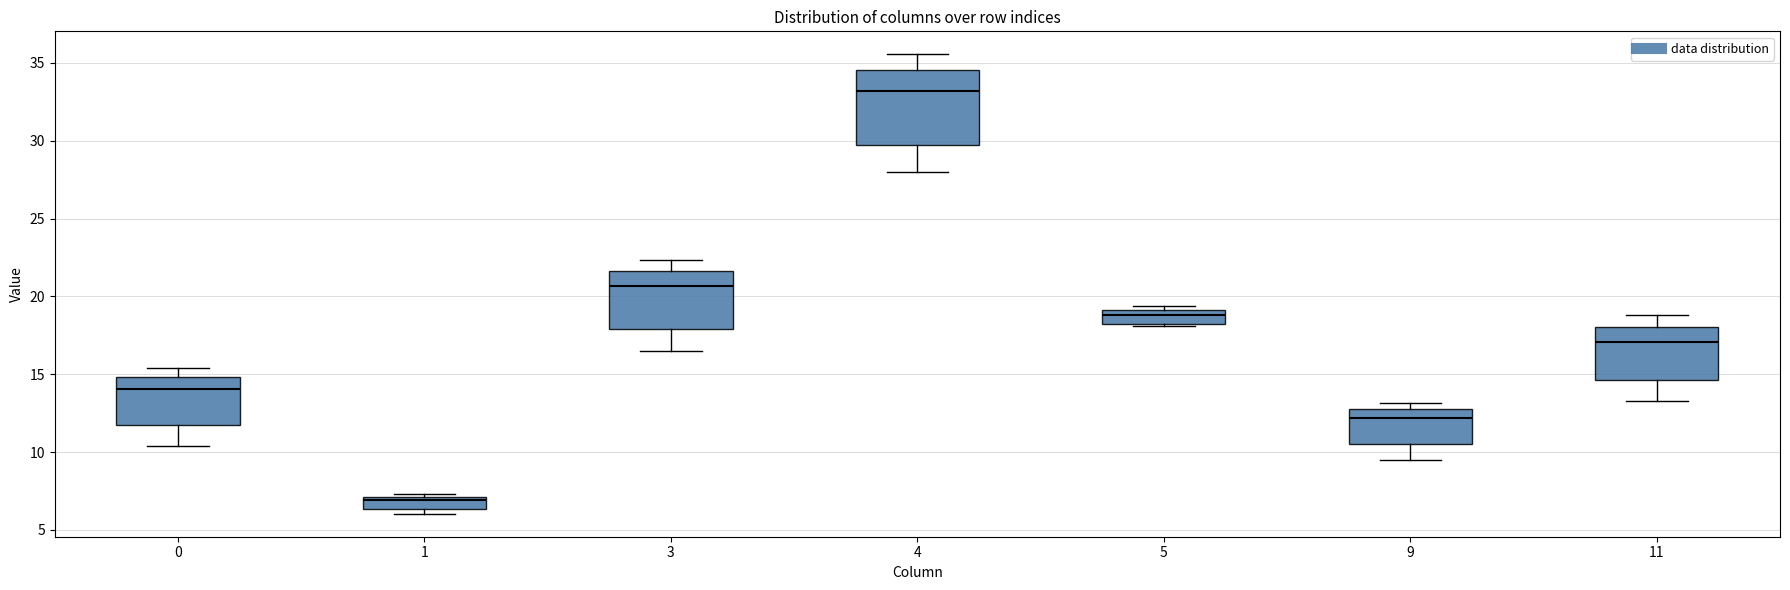

Comparing the boxes themselves (not the whiskers), which one is the tallest?

4